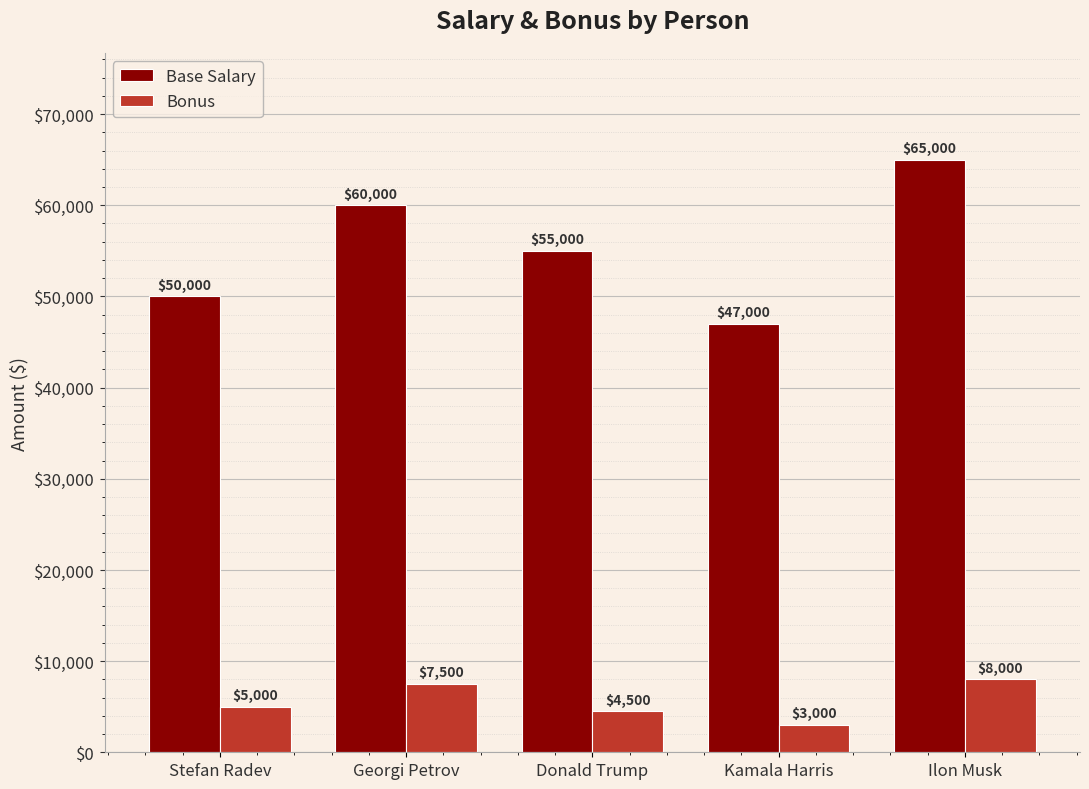

Reading left to right, extract all data points from this chart.

Base Salary: 50000	60000	55000	47000	65000
Bonus: 5000	7500	4500	3000	8000